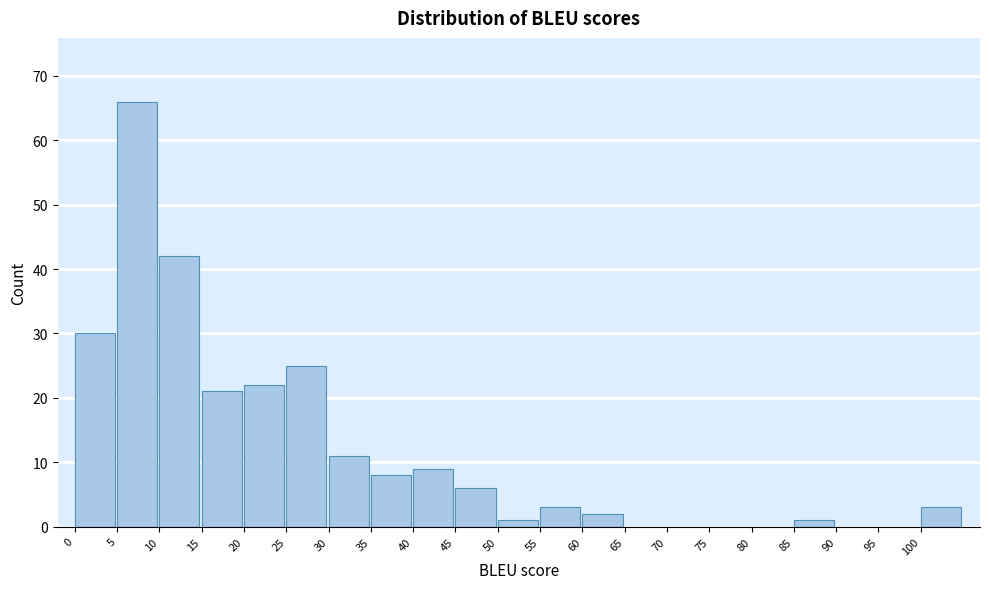

Reading right to left, list all the values displayed in this chart.

100=3	95=0	90=0	85=1	80=0	75=0	70=0	65=0	60=2	55=3	50=1	45=6	40=9	35=8	30=11	25=25	20=22	15=21	10=42	5=66	0=30